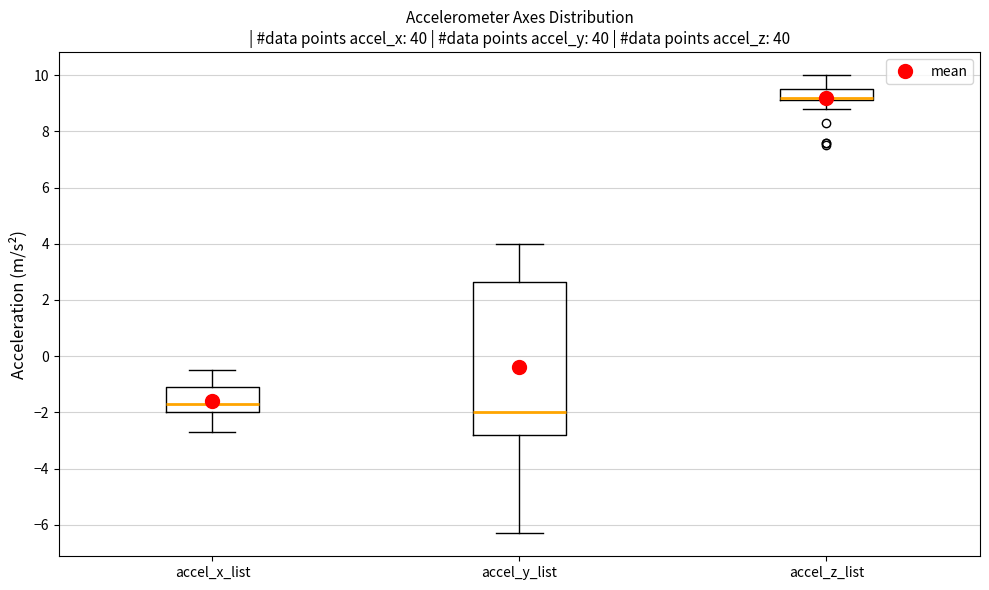

Which box is the tallest, from its lower edge to its upper edge?

accel_y_list